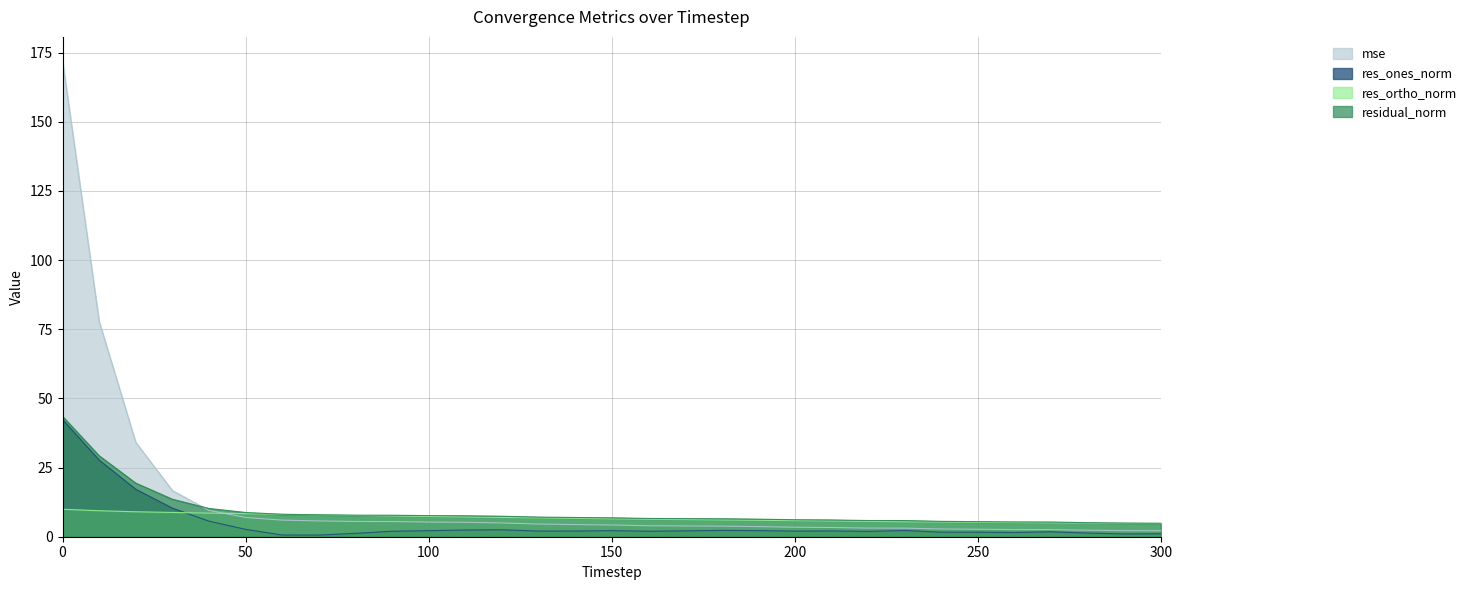

What is the value of the residual_norm point at the 5th from the left?

10.2